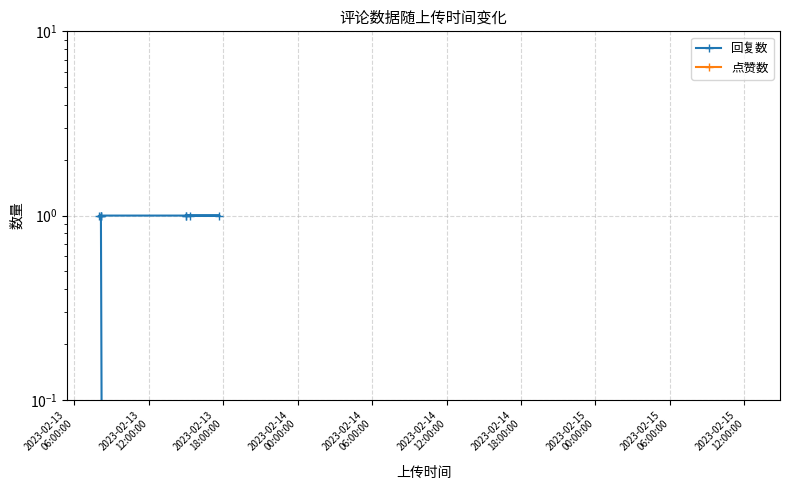

True or false: 点赞数 has more than 0 points higher than both neighbors.

False